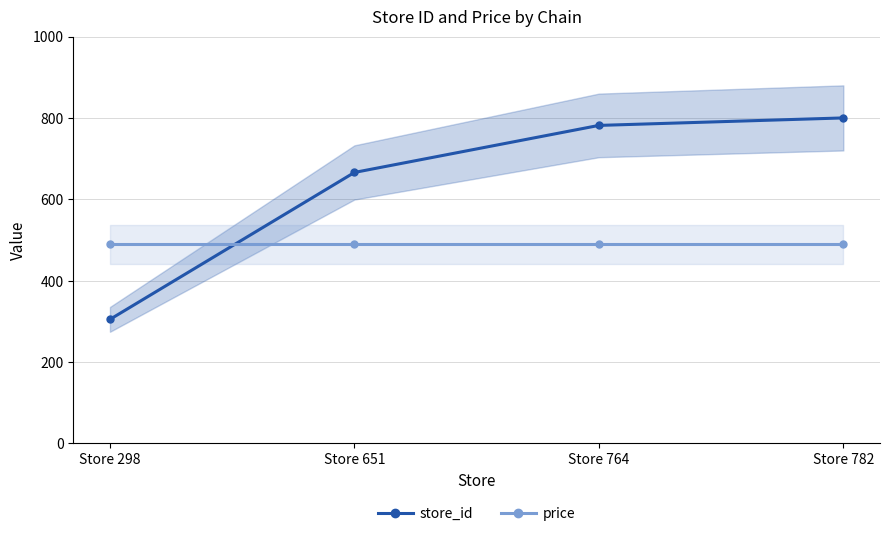

How many lines are shown in the chart?

2